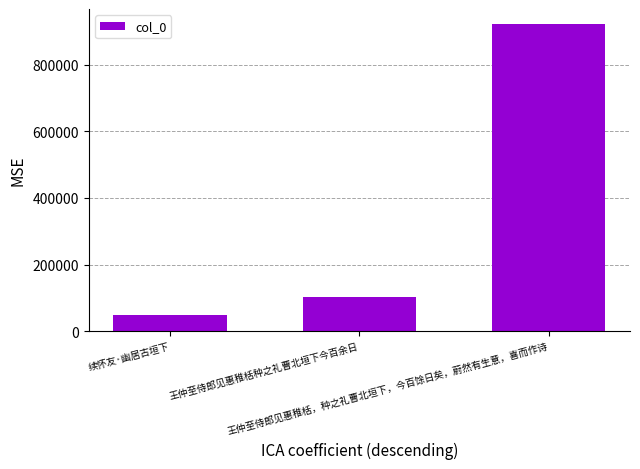

What is the ratio of the value at 王仲至侍郎见惠稚栝，种之礼曹北垣下，今百馀日矣，蔚然有生意，喜而作诗 to the value at 王仲至侍郎见惠稚栝种之礼曹北垣下今百余日?

9.1